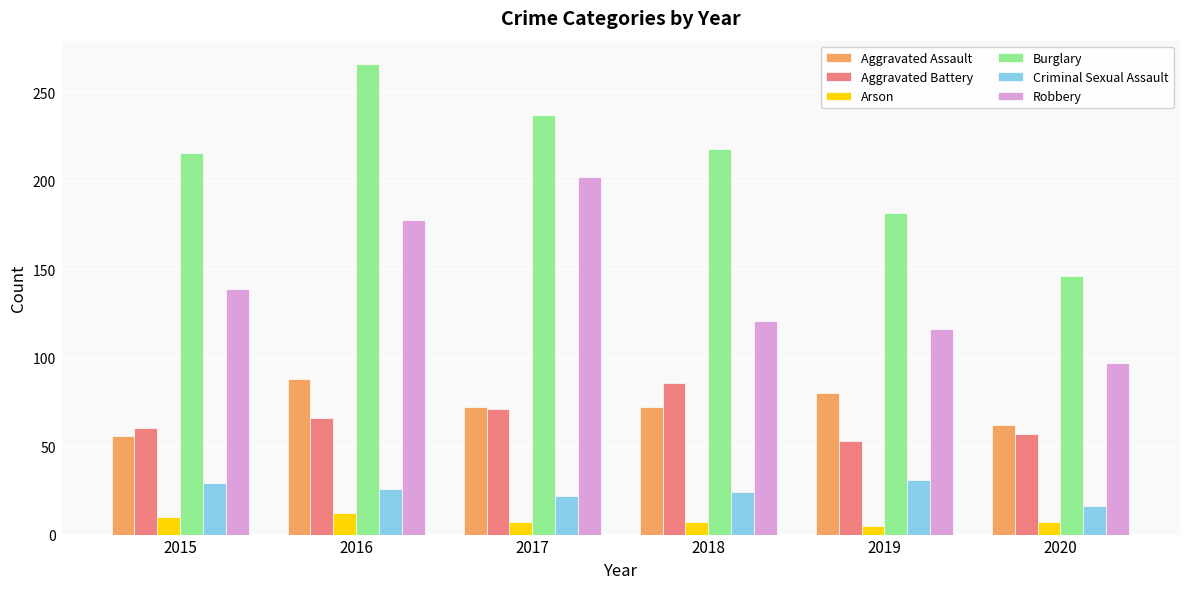

How many series are shown in this chart?

6